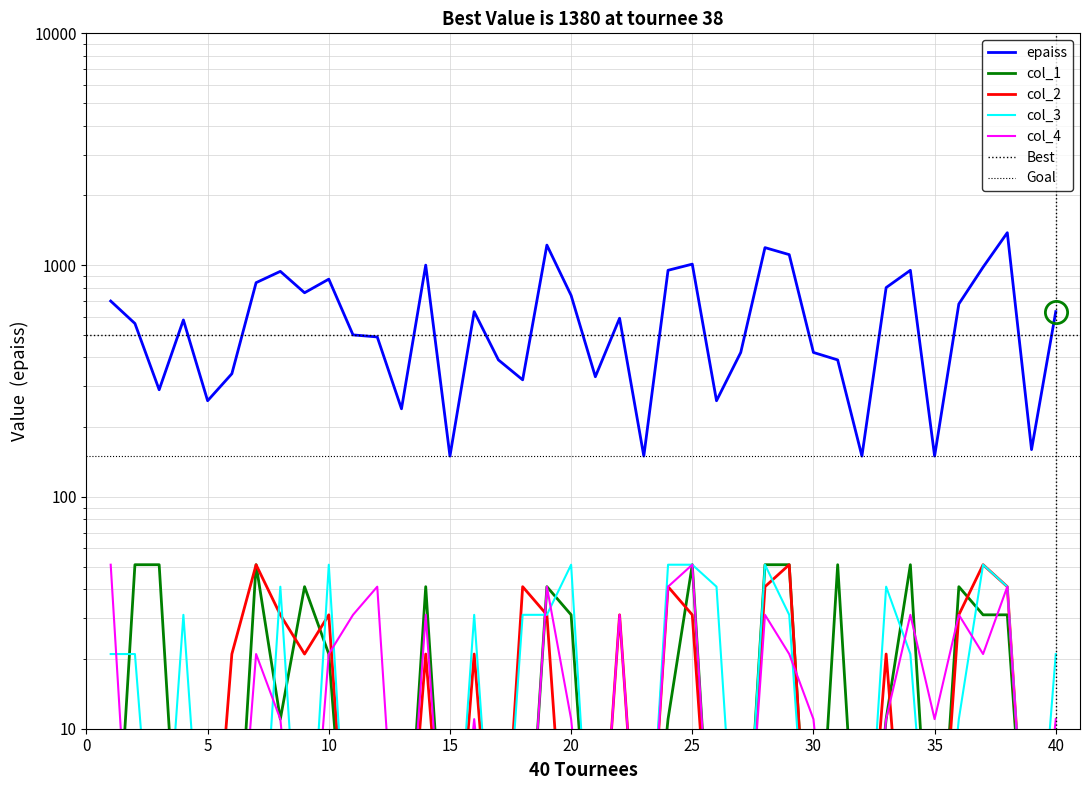

How many interior local peaks does the col_1 series have?

8